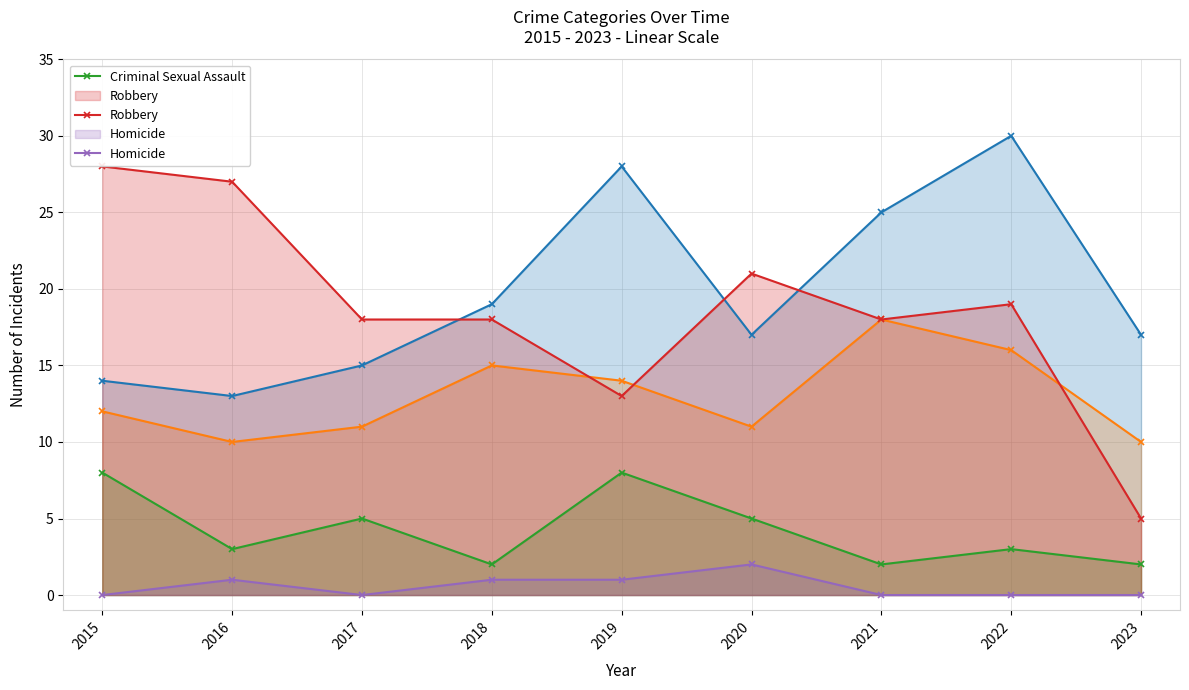

Where does the Criminal Sexual Assault series first go above 3?

2015